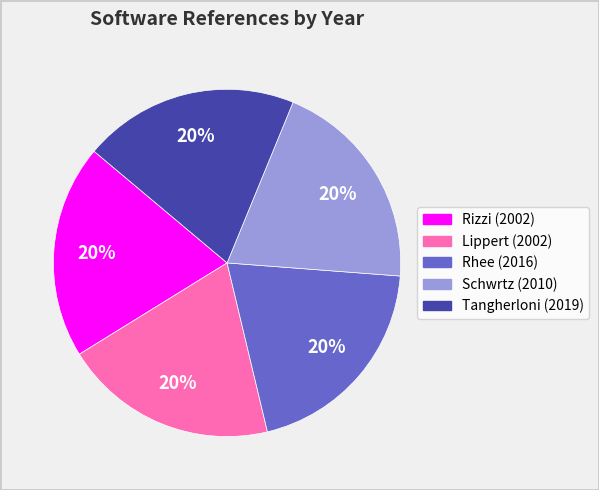

The Lippert (2002) slice represents 26% of the pie. True or false?

False